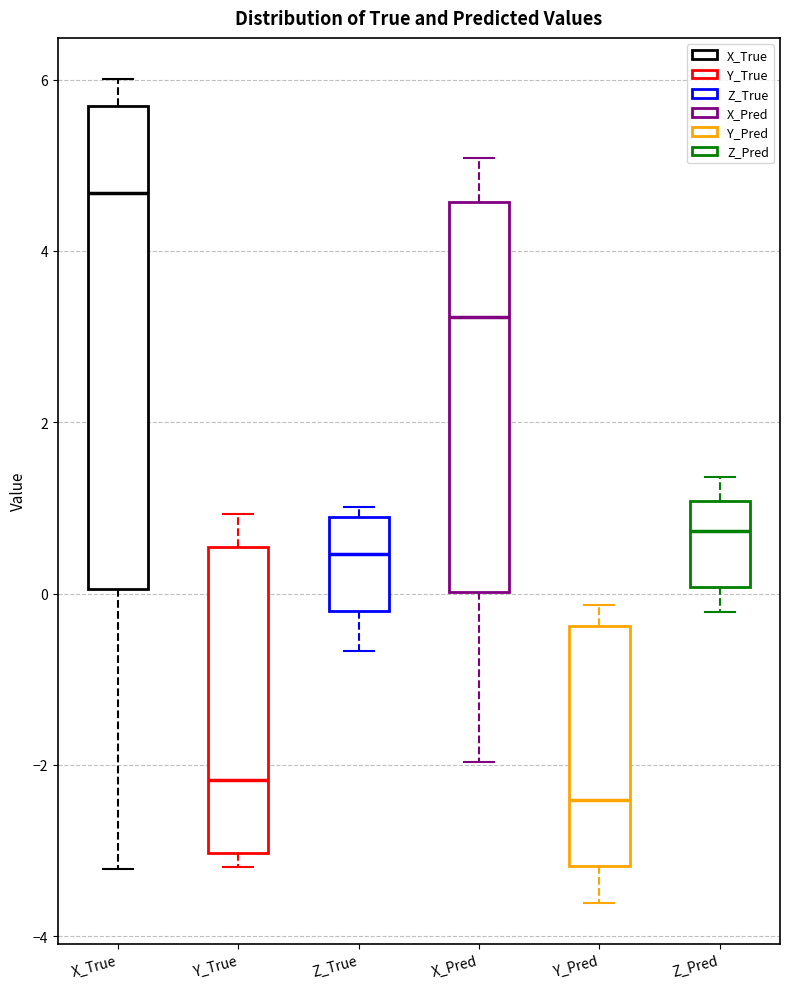

Comparing the boxes themselves (not the whiskers), which one is the tallest?

X_True